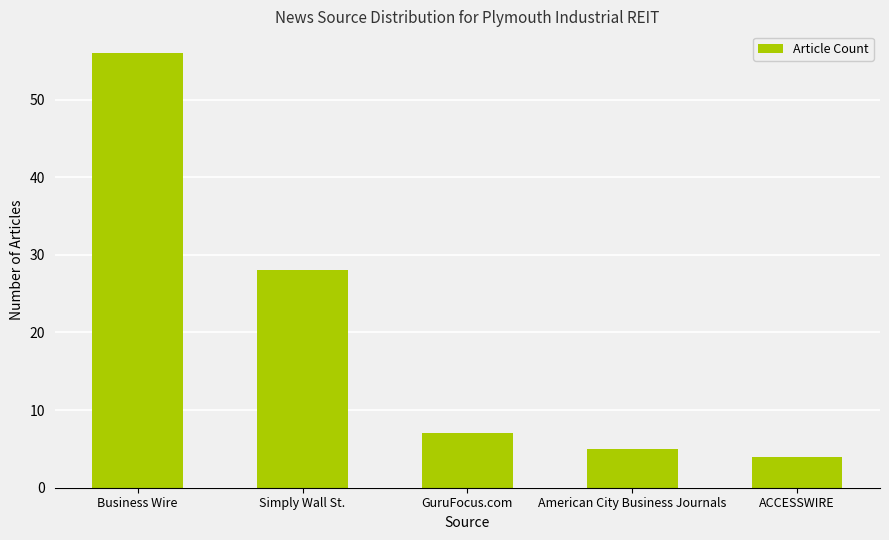

Reading left to right, extract all data points from this chart.

56	28	7	5	4